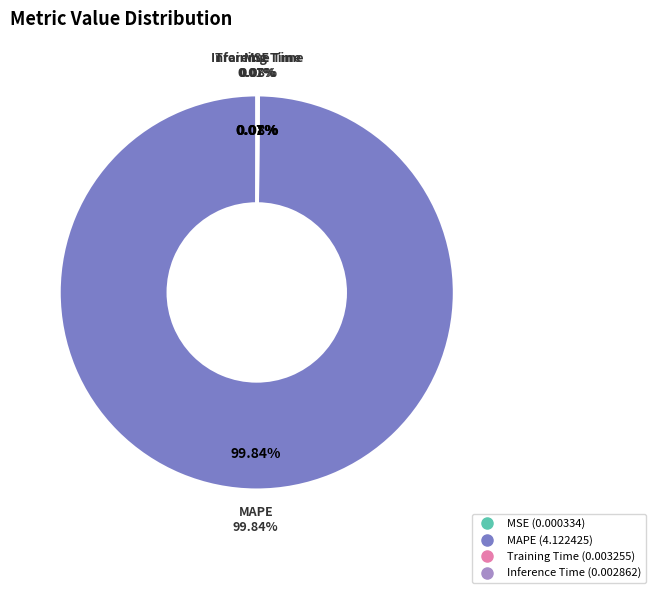

Between Training Time and MSE, which is larger?

Training Time